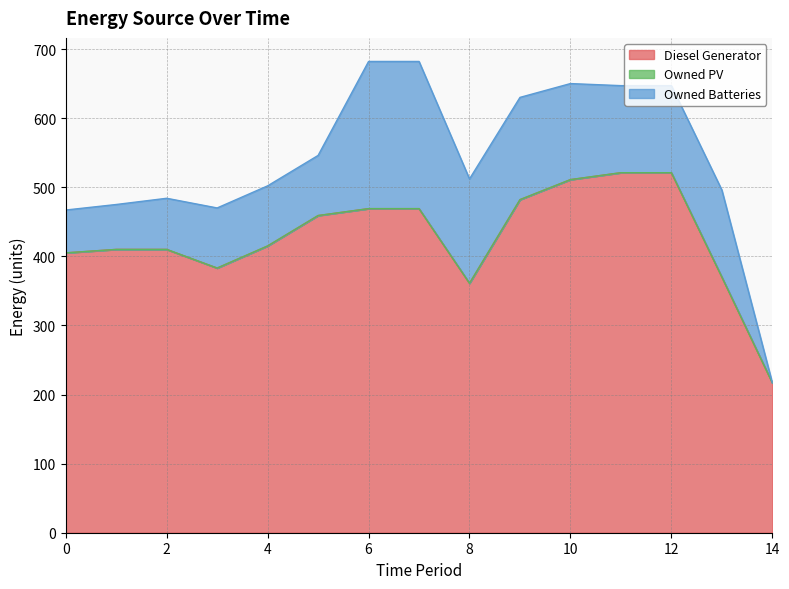

List the series in order of their overall mean, highest first.

Diesel Generator, Owned Batteries, Owned PV